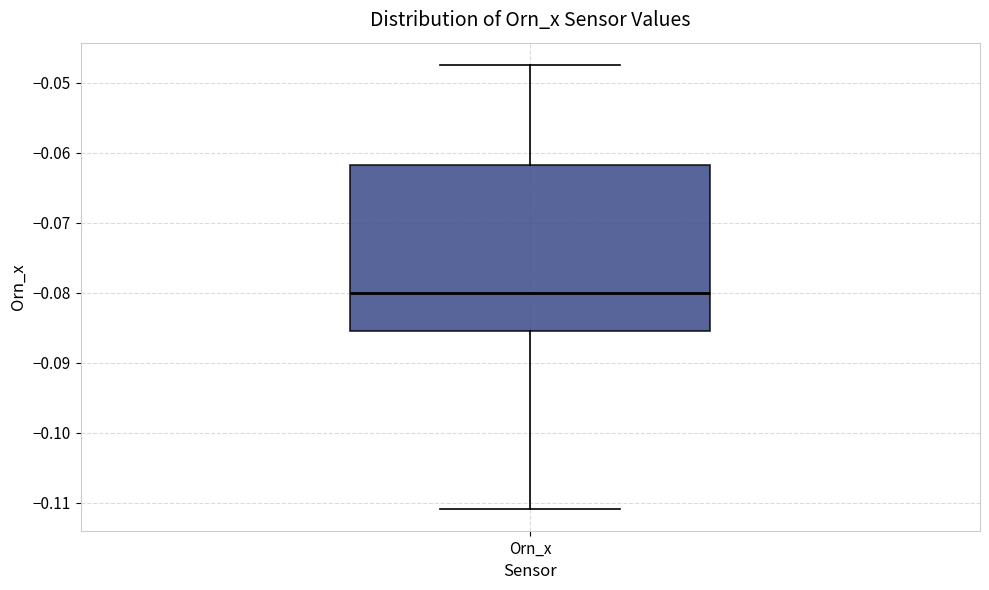

Transcribe this box plot: give where the median line is, the range the box spans, and where the two whiskers end, as read against the y-axis. The values are not printed on the chart, so give them approximately, as read against the axis.

median -0.080, box -0.085 to -0.062, whiskers -0.111 to -0.047